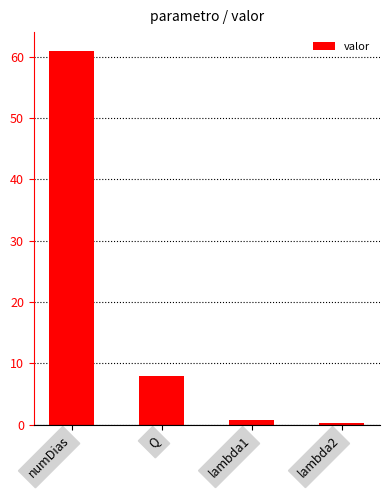

Between numDias and Q, which is larger?

numDias